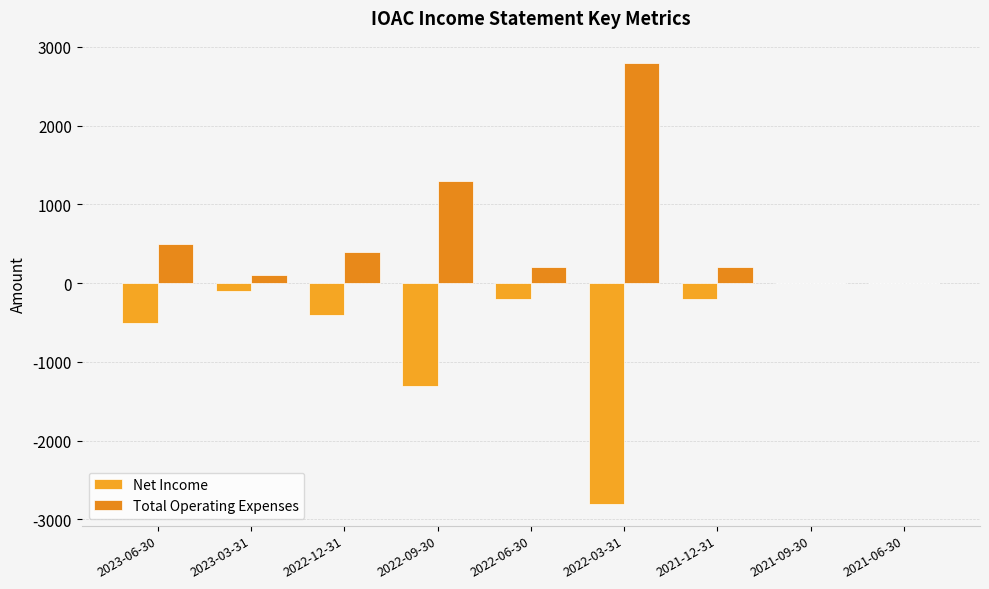

What is the sum of the Net Income values at 2022-06-30 and 2021-06-30?

-200